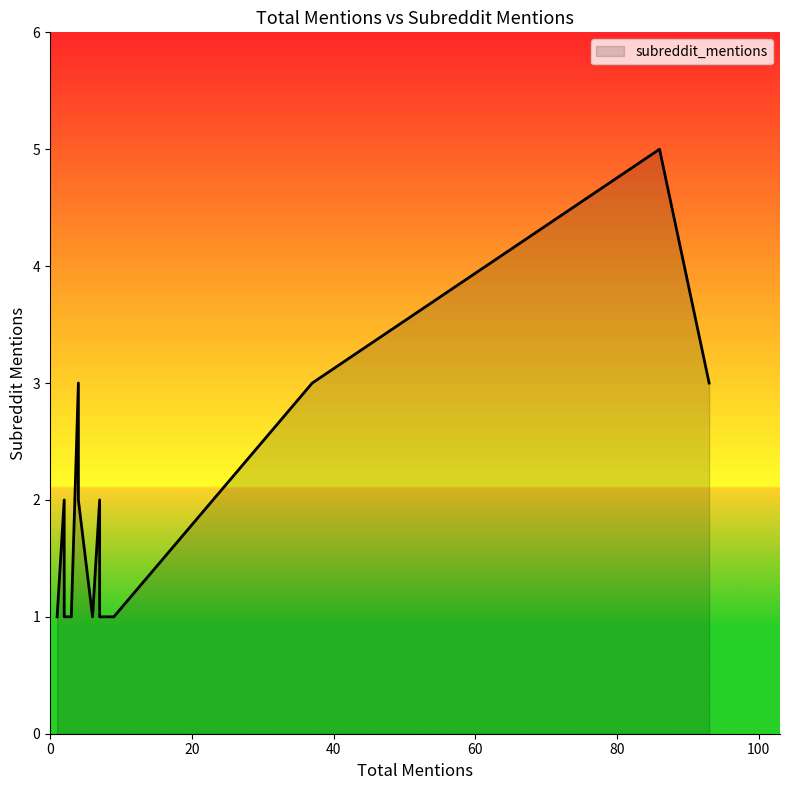

How many lines are shown in the chart?

1